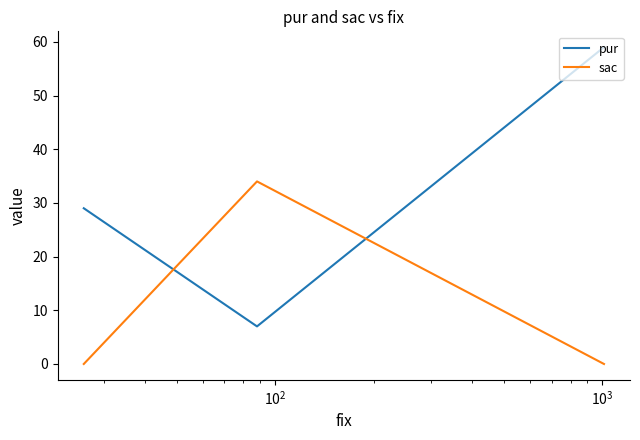

Does the chart display data point markers on the line(s)?

No